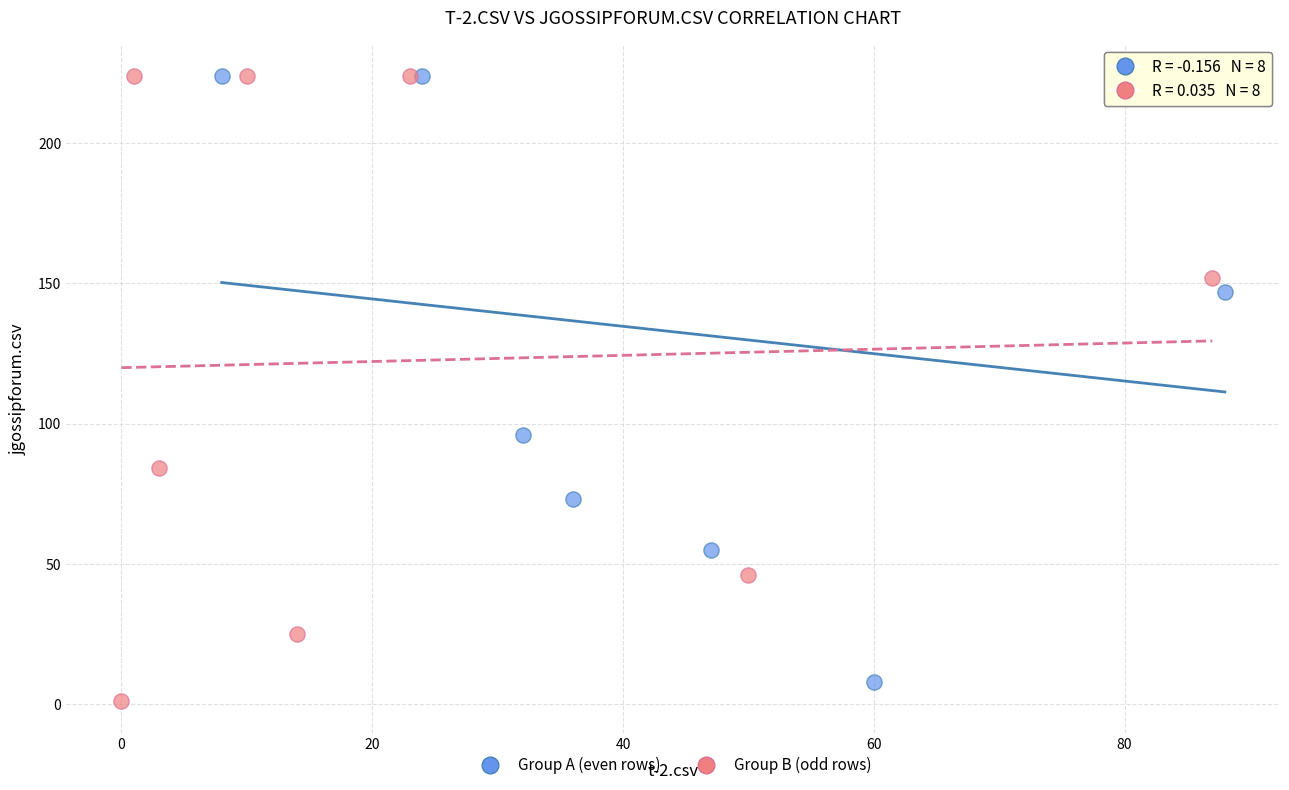

Which series reaches the minimum Y coordinate?

Group B (odd rows)